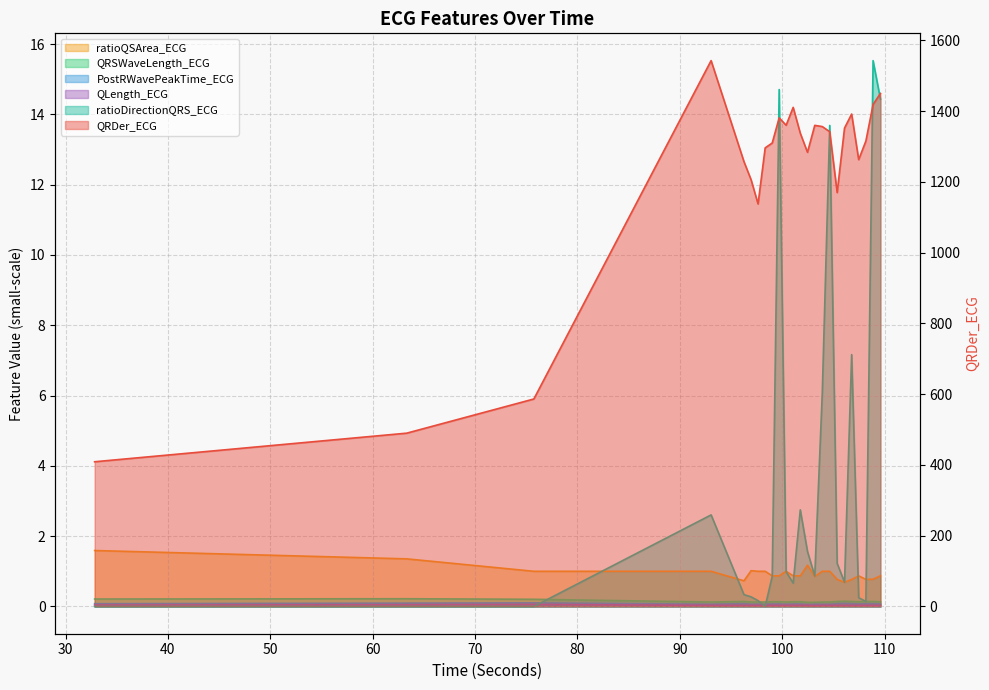

Reading left to right, list all the values displayed in this chart.

QRDer_ECG: 409.0	489.8	586.4	1542.8	1257.2	1206.0	1137.7	1296.2	1309.9	1380.9	1360.1	1410.7	1337.6	1283.7	1359.8	1356.4	1341.8	1169.8	1352.2	1391.8	1262.9	1315.6	1418.8	1450.1
ratioDirectionQRS_ECG: 0.0	0.0	0.0	2.6	0.3	0.3	0.2	0.0	0.9	14.7	1.0	0.7	2.7	1.6	0.9	6.1	13.7	1.2	0.7	7.2	0.2	0.1	15.5	14.4
ratioQSArea_ECG: 1.6	1.4	1.0	1.0	0.7	1.0	1.0	1.0	0.9	0.9	1.0	0.9	0.9	1.2	0.9	1.0	1.0	0.8	0.7	0.8	0.9	0.8	0.8	0.9
QRSWaveLength_ECG: 0.2	0.2	0.2	0.1	0.1	0.1	0.1	0.1	0.1	0.1	0.1	0.1	0.1	0.1	0.1	0.1	0.1	0.1	0.1	0.1	0.1	0.1	0.1	0.1
PostRWavePeakTime_ECG: 0.1	0.1	0.1	0.1	0.1	0.1	0.1	0.1	0.1	0.1	0.1	0.1	0.1	0.1	0.1	0.1	0.1	0.1	0.1	0.1	0.1	0.1	0.1	0.1
QLength_ECG: 0.0	0.0	0.1	0.0	0.0	0.0	0.0	0.0	0.0	0.0	0.0	0.0	0.0	0.0	0.0	0.0	0.0	0.0	0.0	0.0	0.0	0.0	0.0	0.0